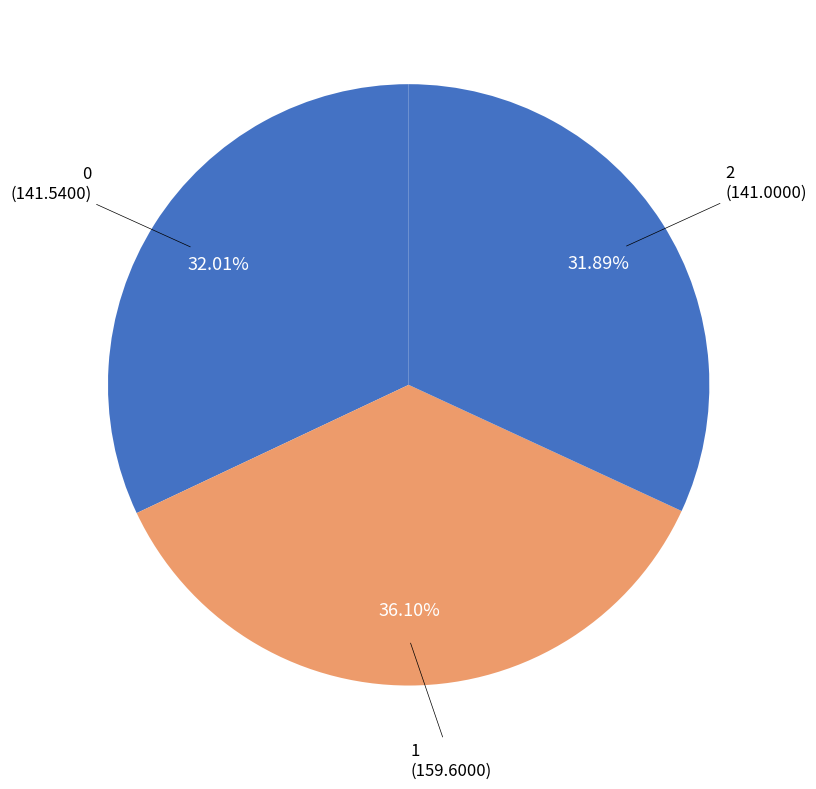

To the nearest percent, what is the combined percentage of 1 and 0?

68%